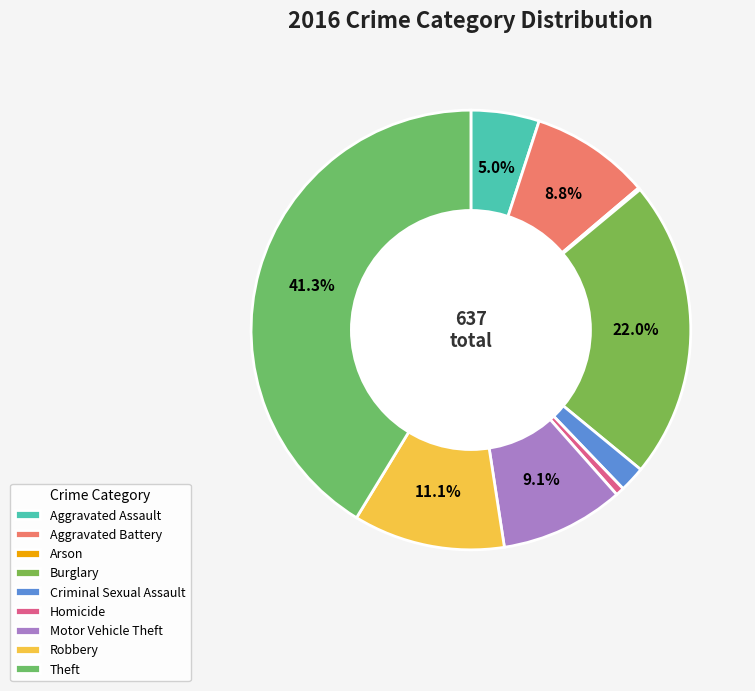

Which has a higher value, Theft or Aggravated Assault?

Theft